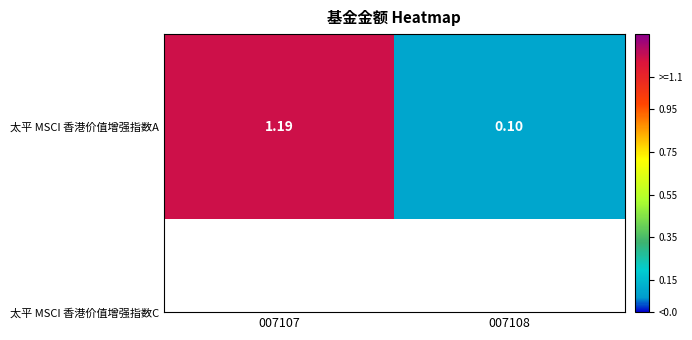

What is the average value?

0.6